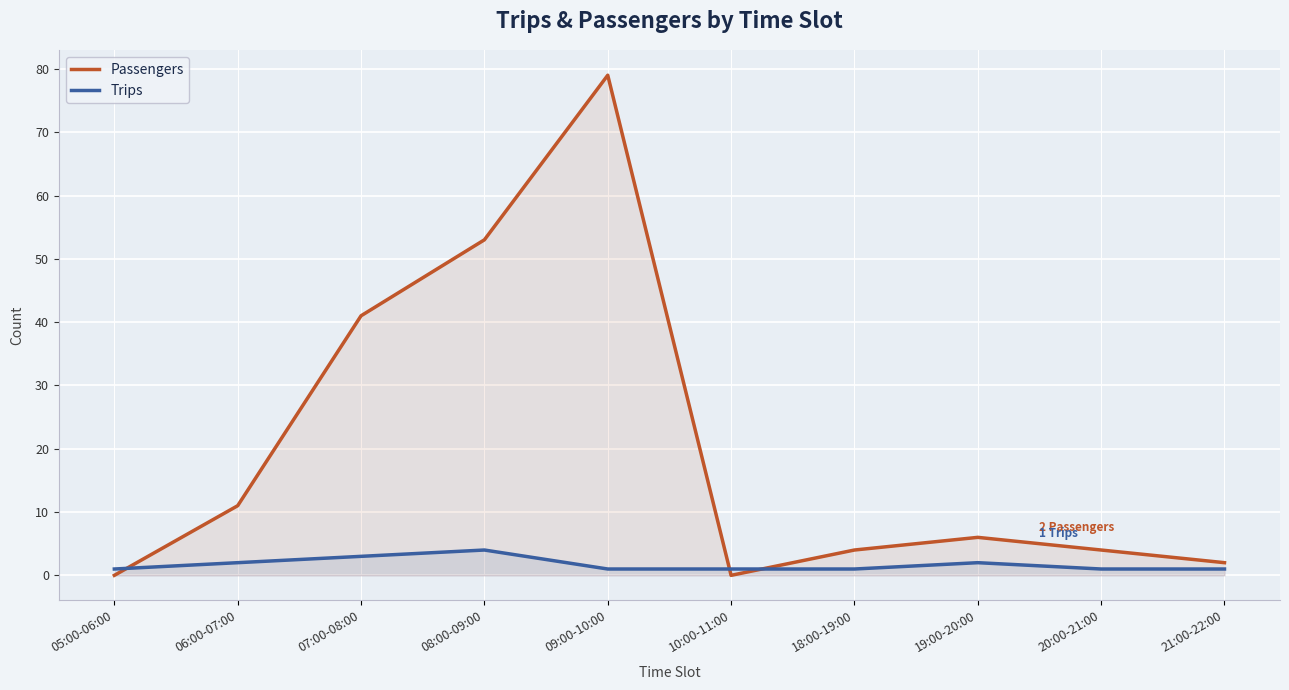

How many data points does each series have?

10